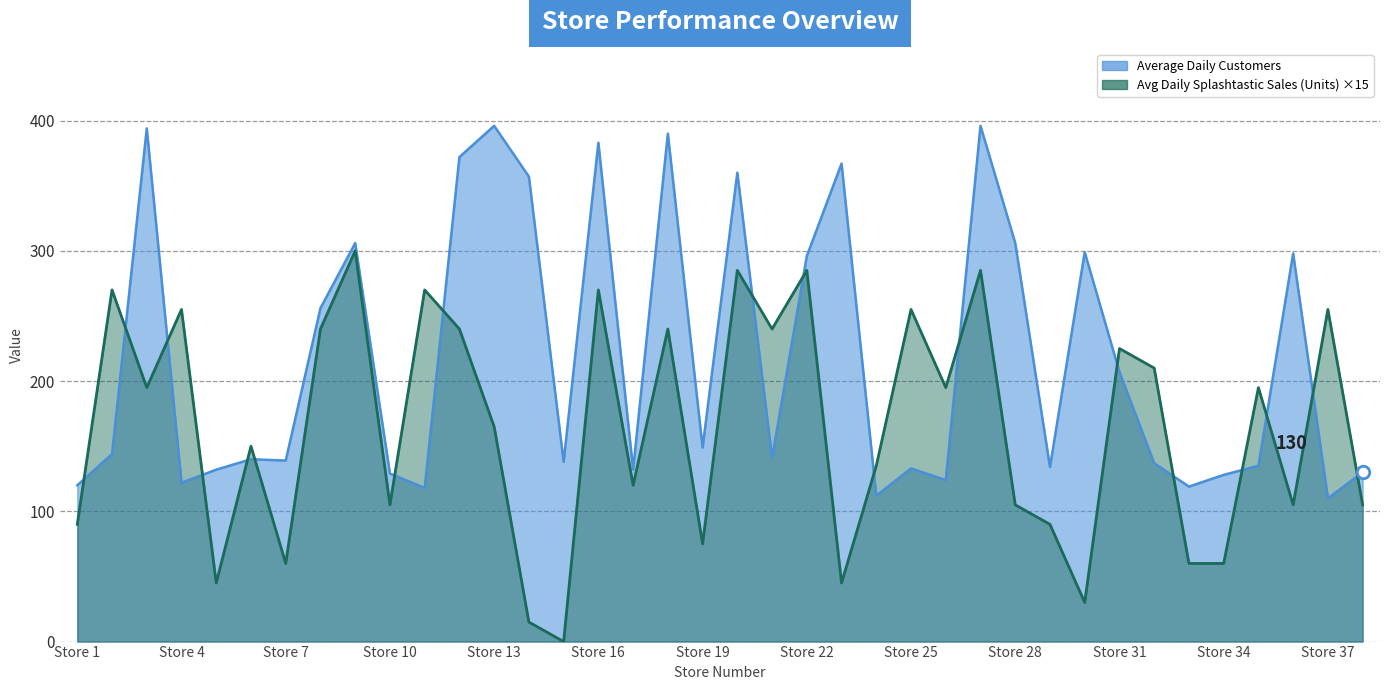

What is the difference between the second highest and minimum values in the Average Daily Splashtastic Sales (Units) series?

285